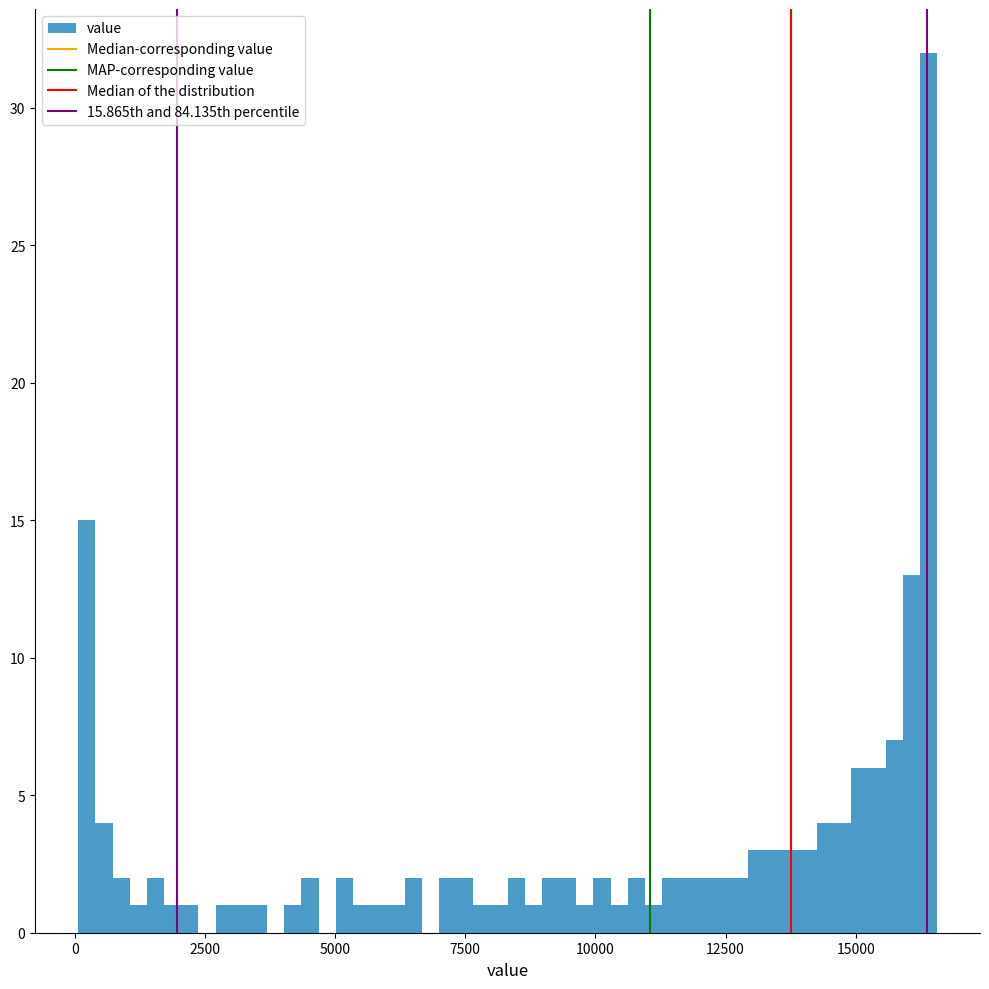

Around what value on the x-axis is the tallest bar? Give the approximate position of its centre, as read against the axis.

16500